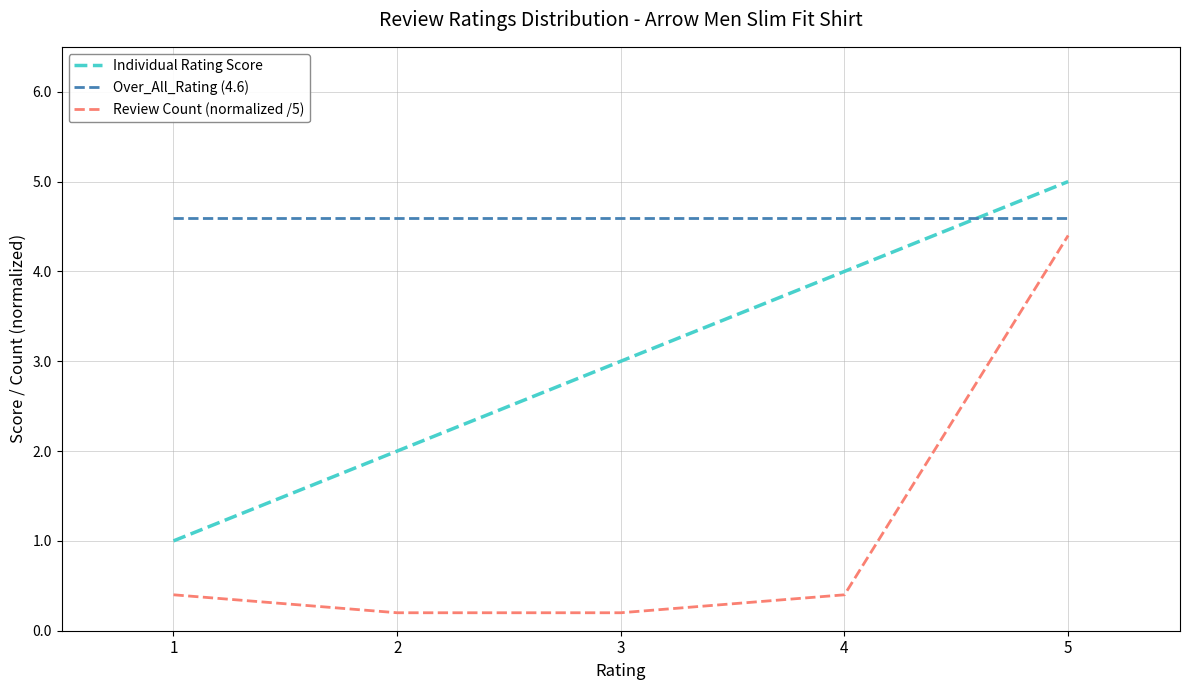

What is the greatest value displayed?

5.0